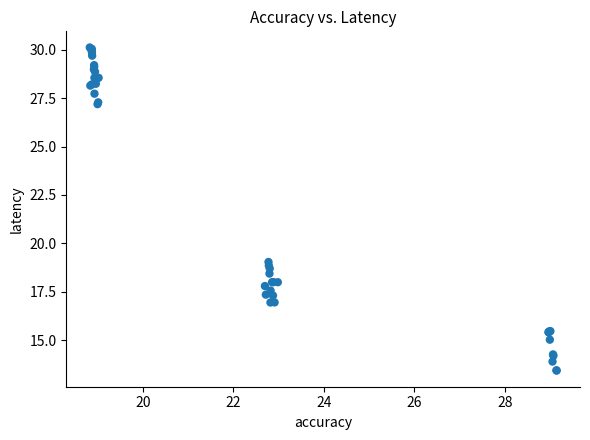

What Y value in the scatter plot is closest to 21?

19.0